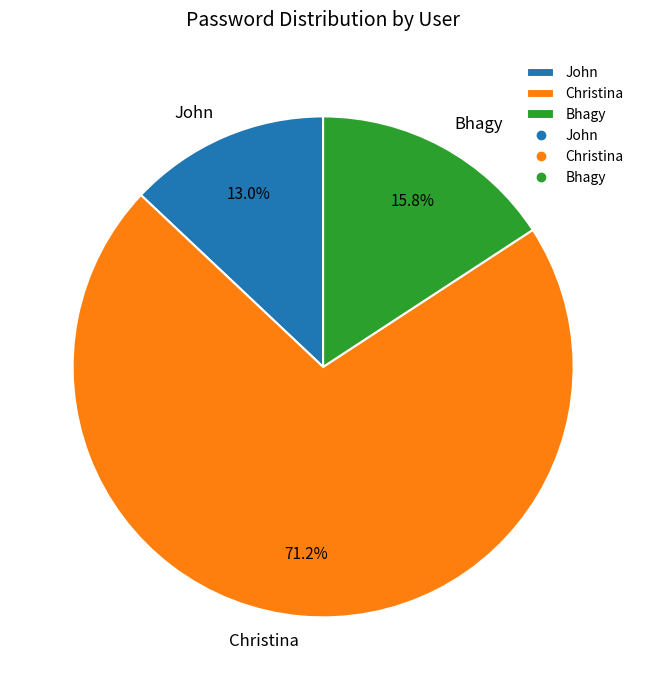

To the nearest percent, what percentage of the pie is Christina?

71%